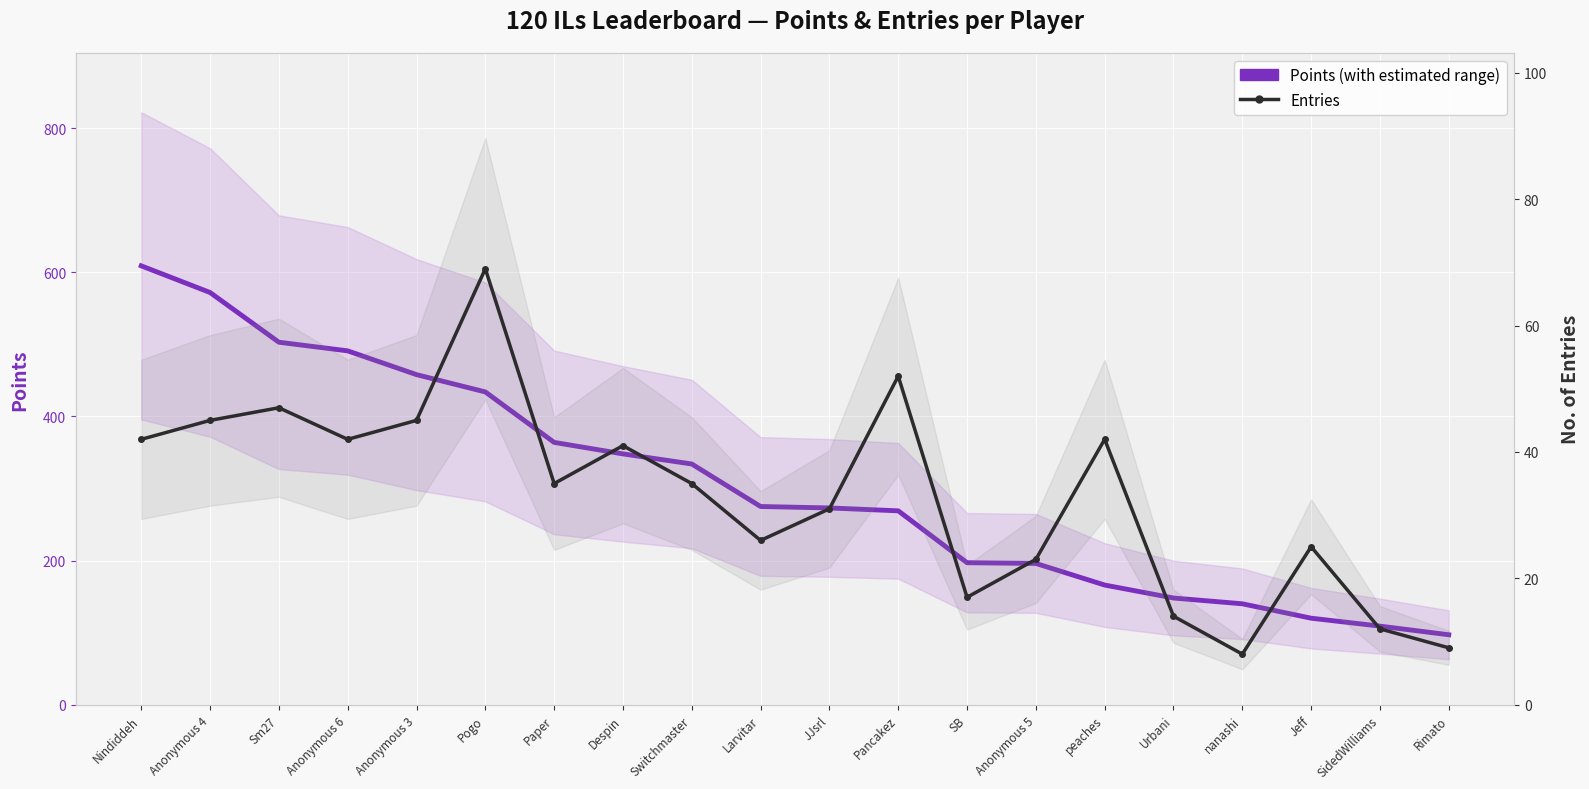

What is the label of the 6th point from the left?

Pogo